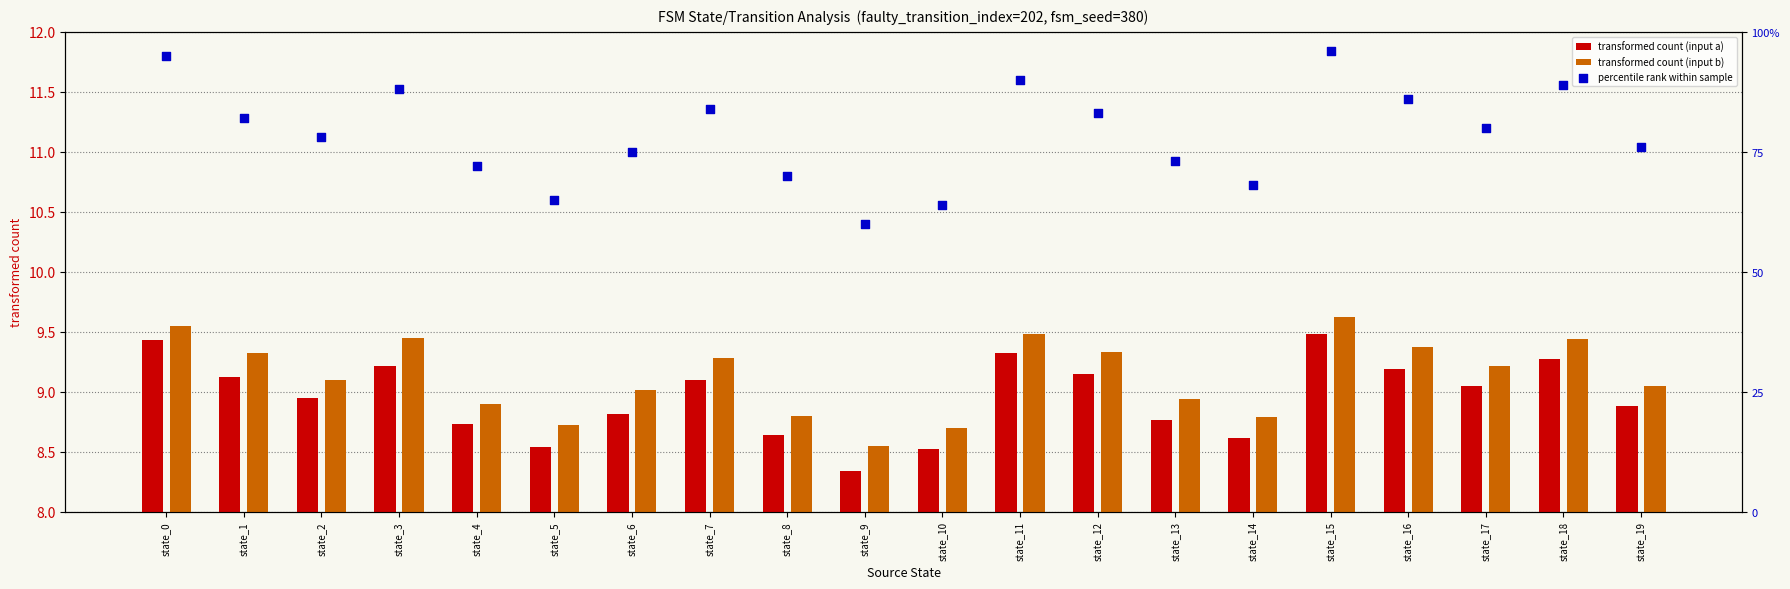

Which series has the largest Y range (max minus min)?

percentile rank within sample